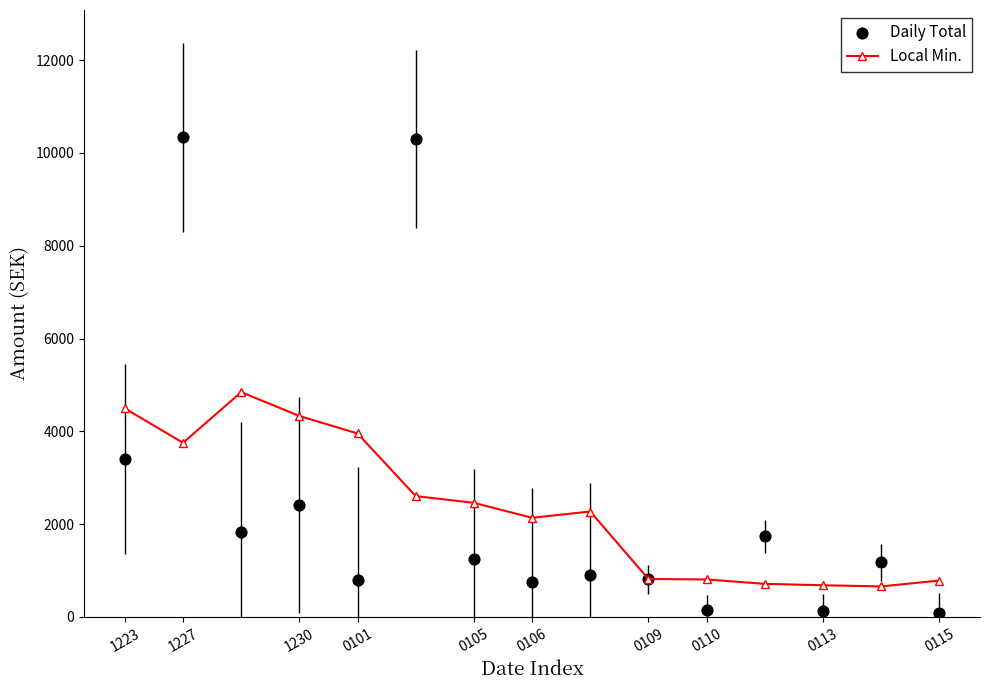

The value of Local Min. at 1223 is 6714.7. True or false?

False